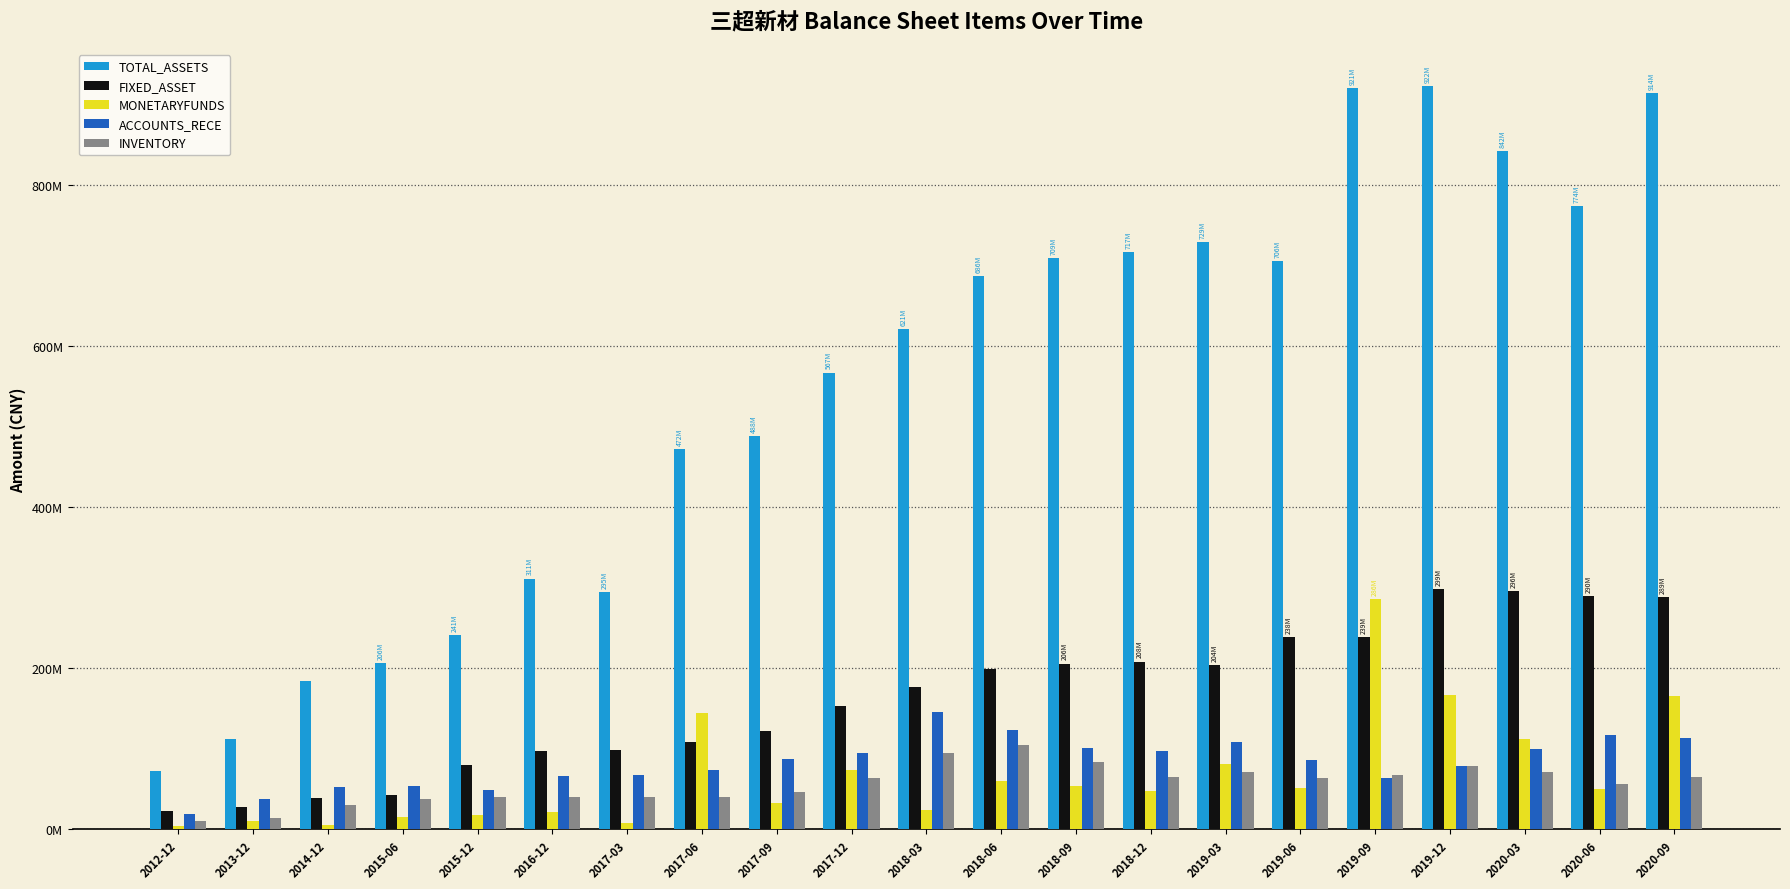

Does the chart contain stacked bars?

No